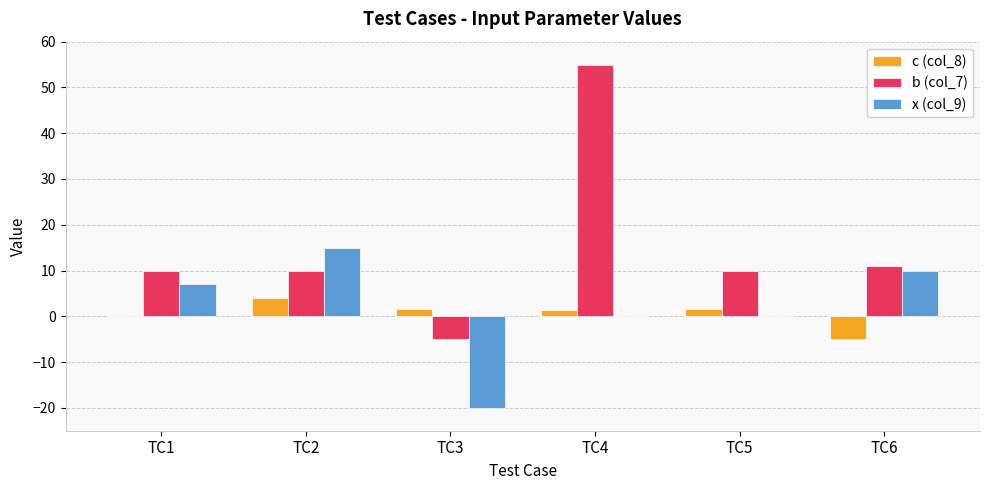

Count the number of categories in the chart.

6